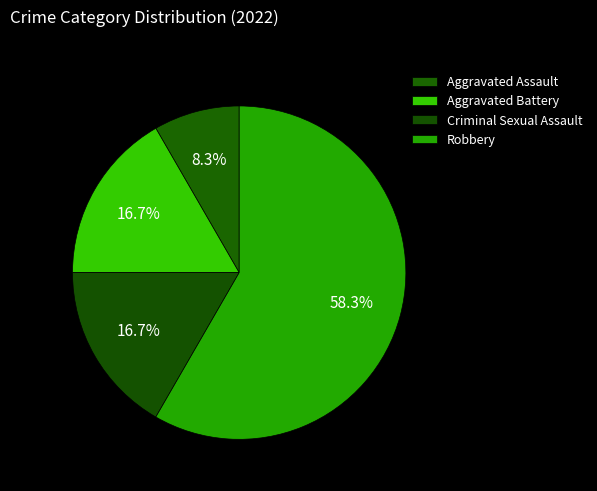

Approximately how many times larger is the value at Robbery compared to Aggravated Assault?

7.0